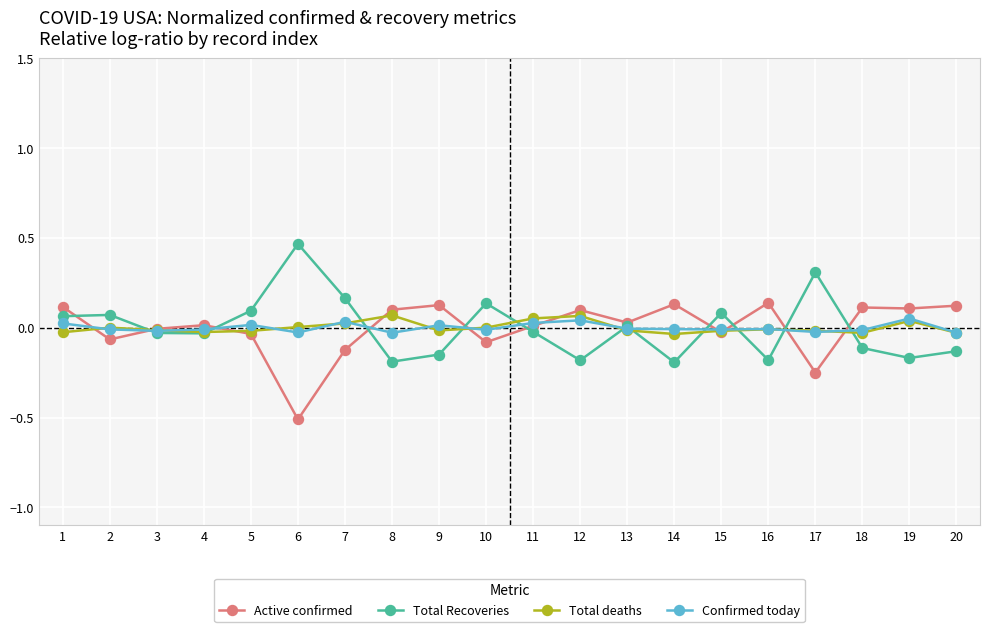

The Total deaths series shows -0.0 at 9. True or false?

True